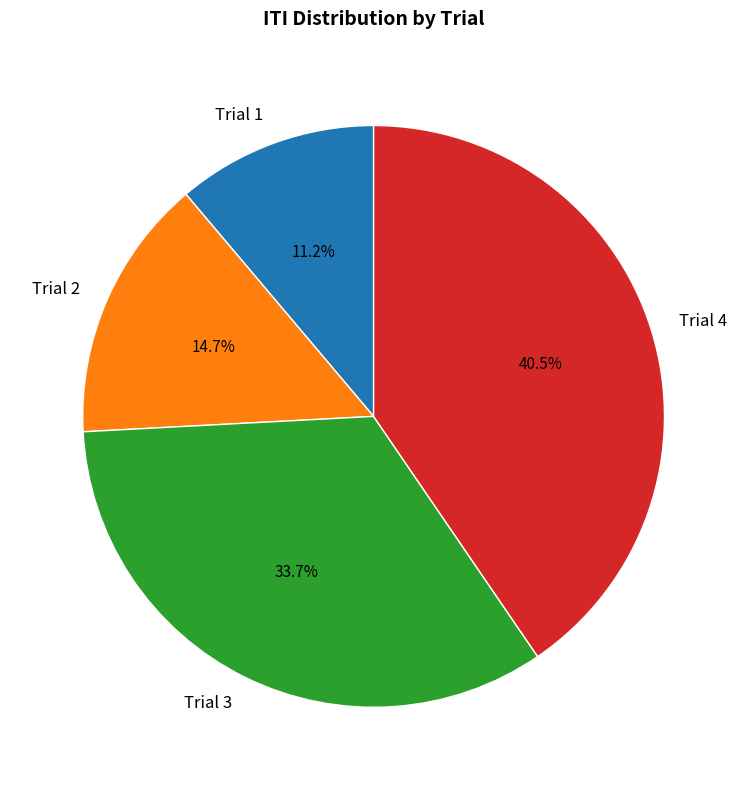

Does Trial 2 account for over 50% of the chart?

No